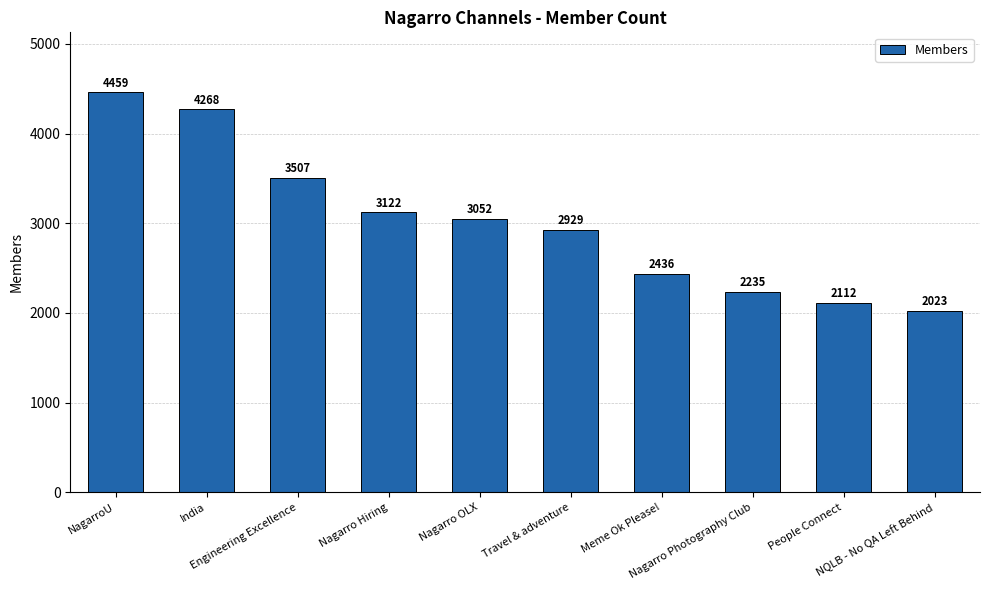

What position from the left is Meme Ok Please!?

7